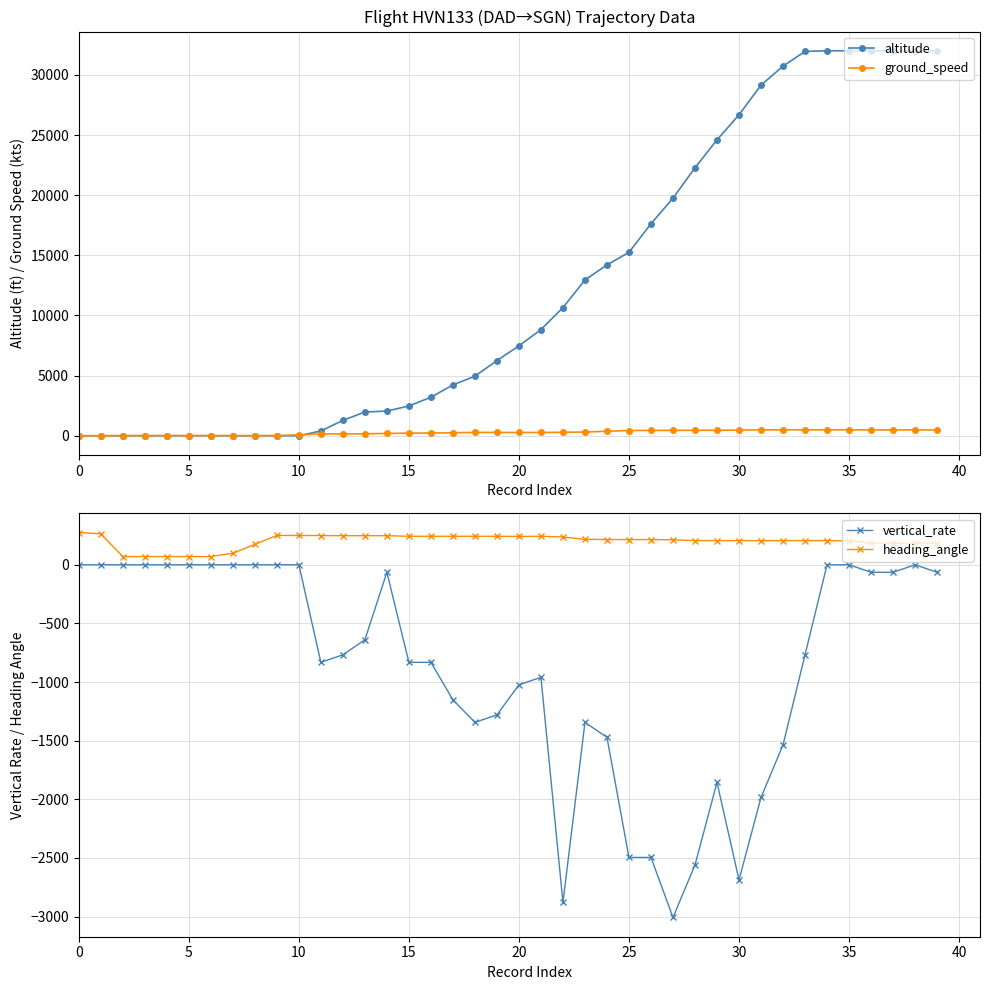

Where is the first local minimum for heading_angle?

20